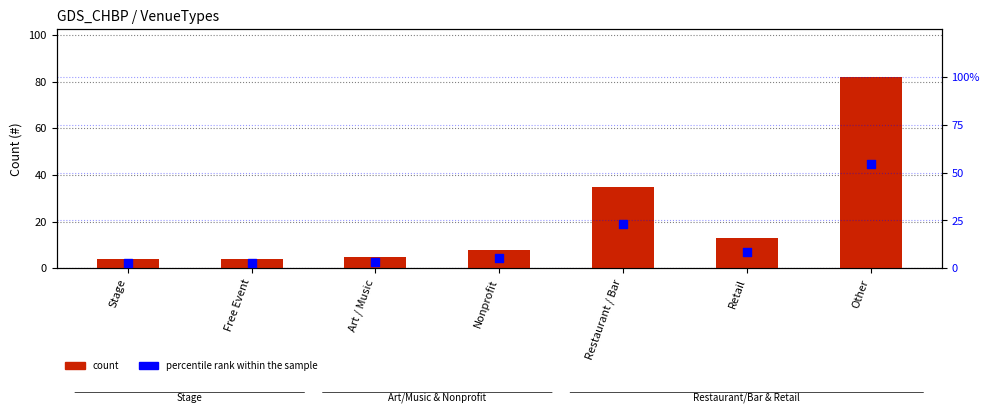

Which series has the largest total across all categories?

count